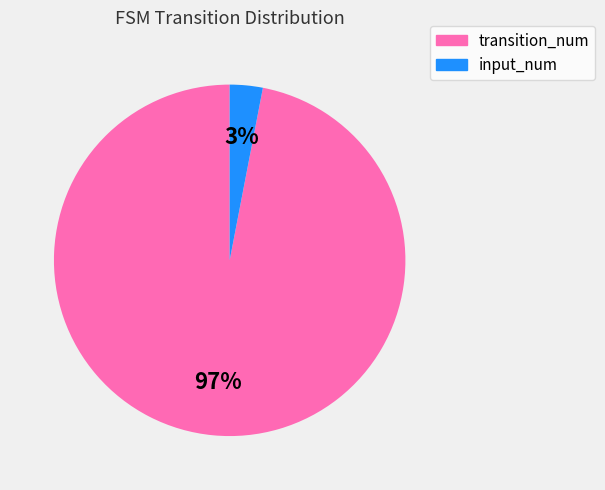

True or false: input_num accounts for 3% of the total.

True